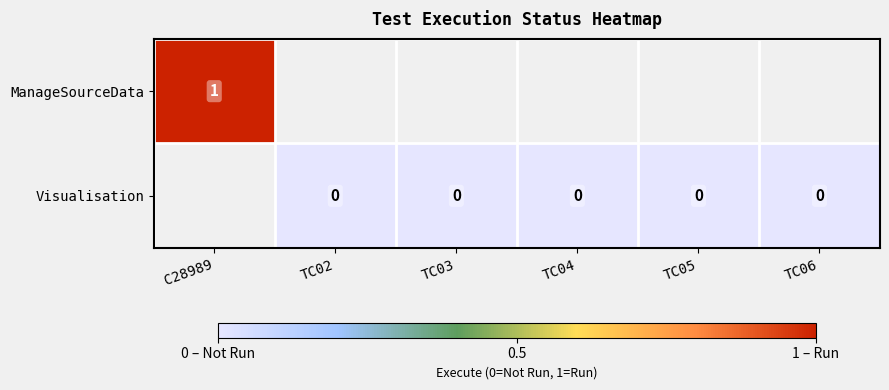

The ManageSourceData series shows 1 at C28989. True or false?

True